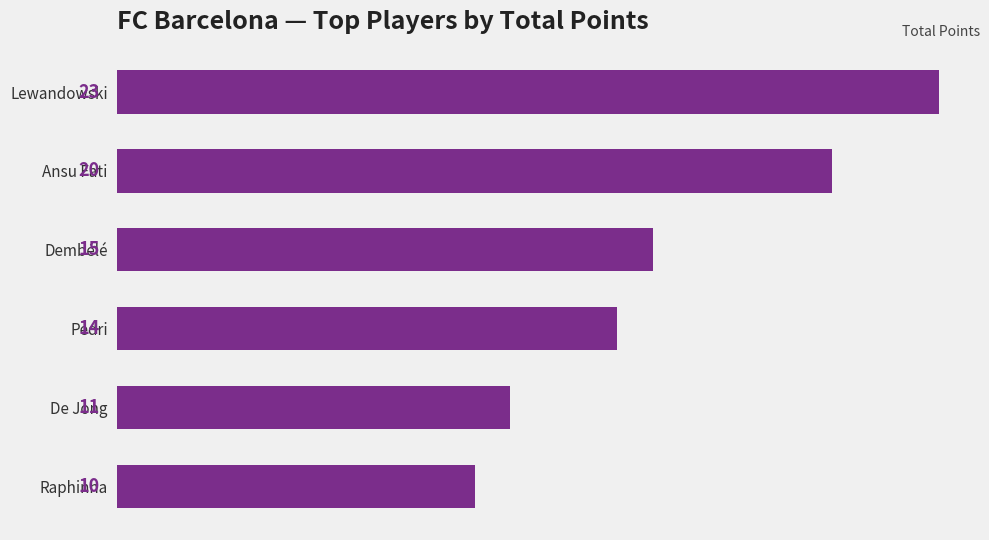

Reading bottom to top, transcribe all the data shown in this chart.

Raphinha=10	De Jong=11	Pedri=14	Dembélé=15	Ansu Fati=20	Lewandowski=23